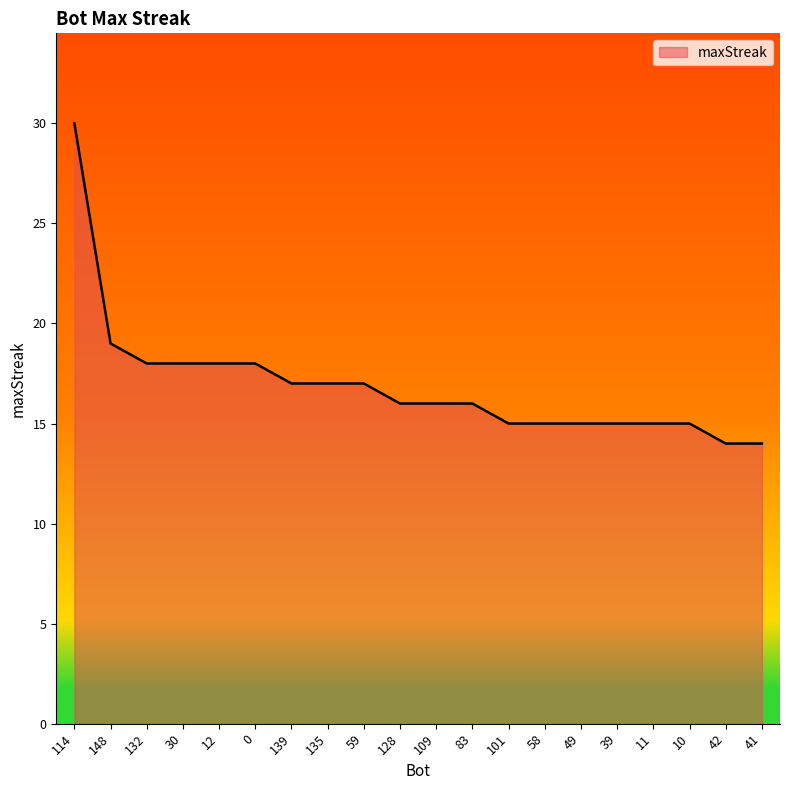

What is the sum of the values at 132 and 148?

37